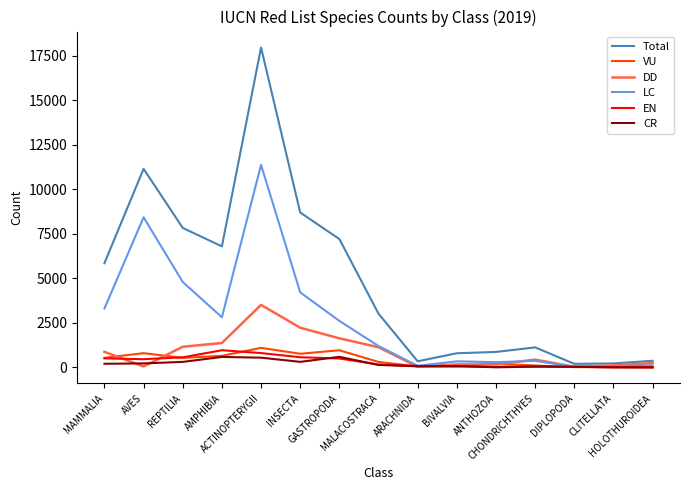

After their last crossing, which series has the higher values: LC or DD?

DD